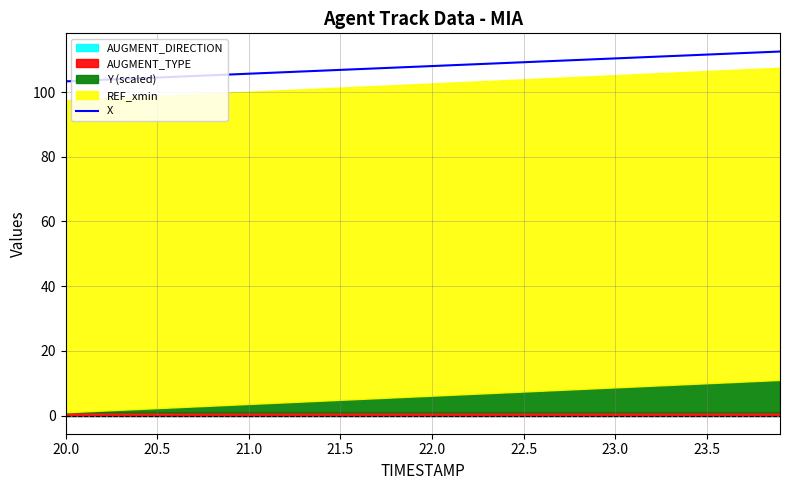

Which label corresponds to the smallest value in the chart?

20.0